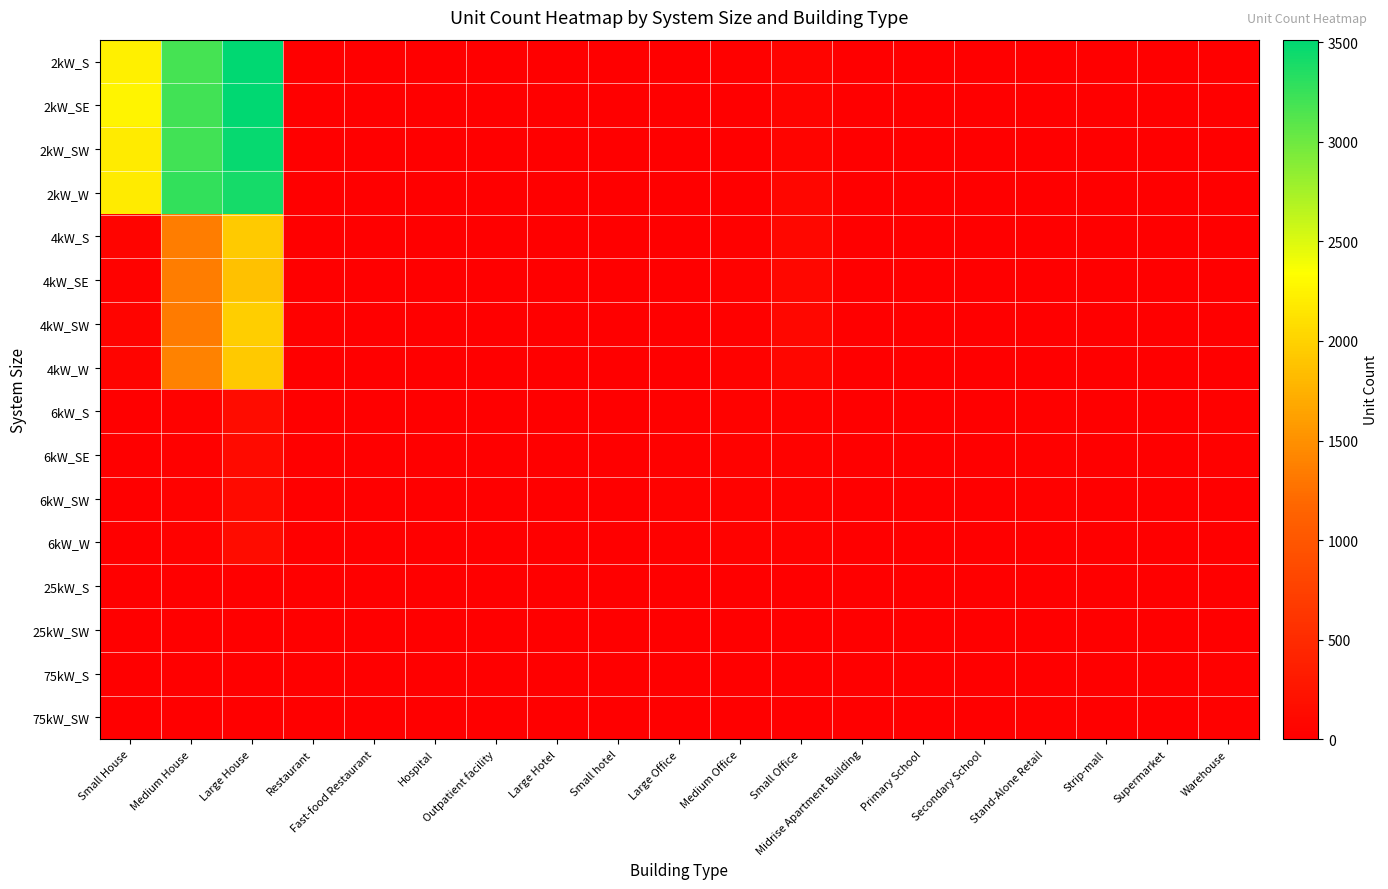

What is the difference between the highest and lowest values at Small Office?

95